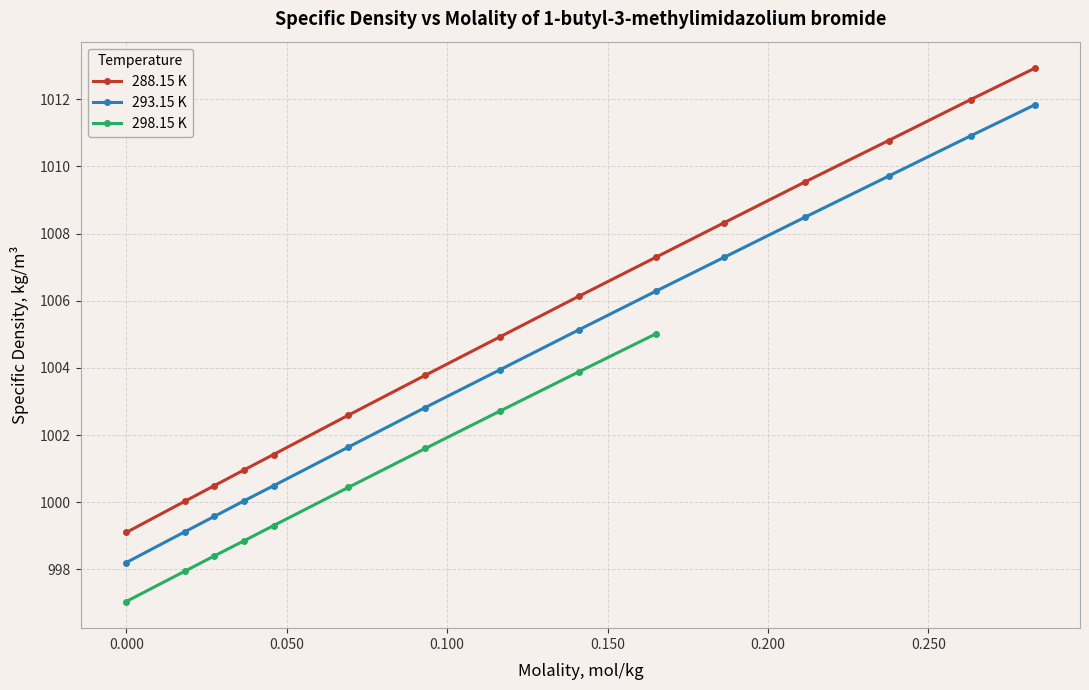

What is the value of the 288.15 K point at the 10th from the left?

1007.3